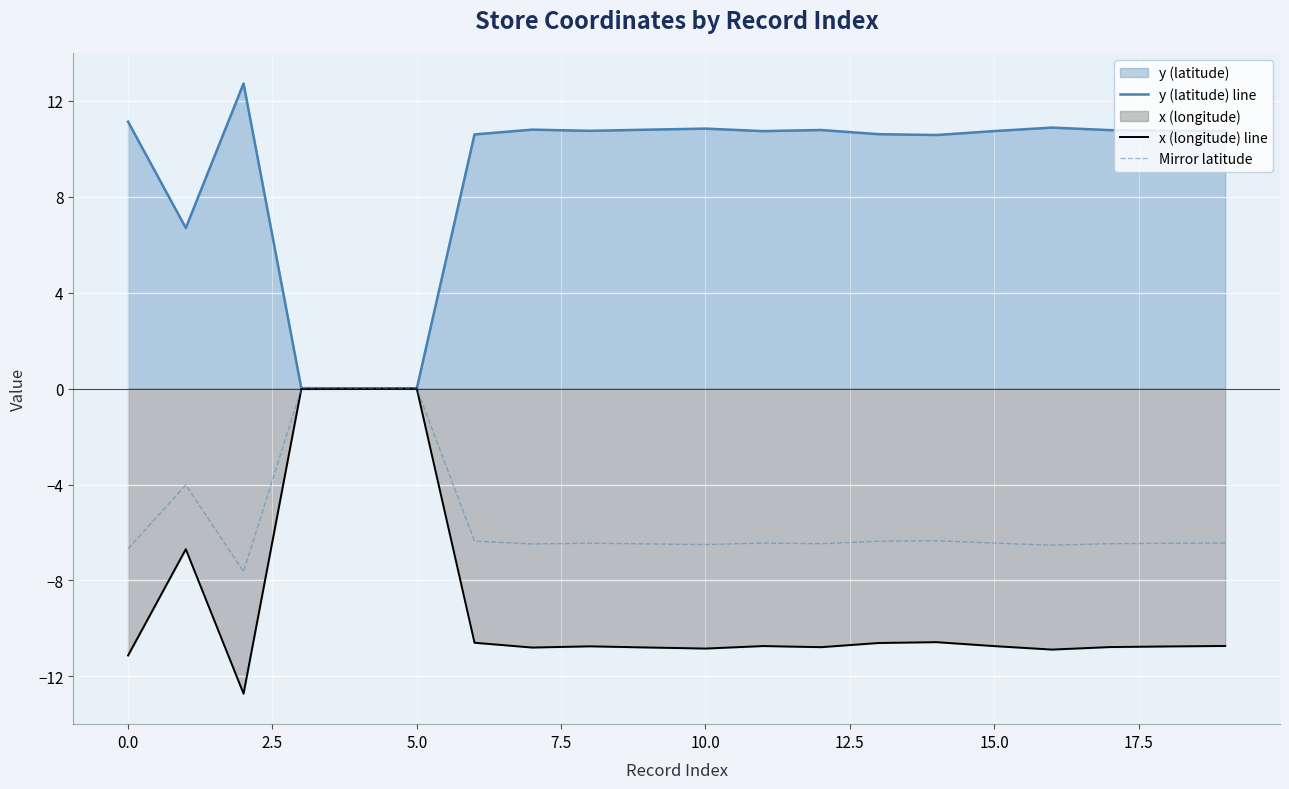

True or false: Mirror latitude and x (longitude) line cross at least once.

False